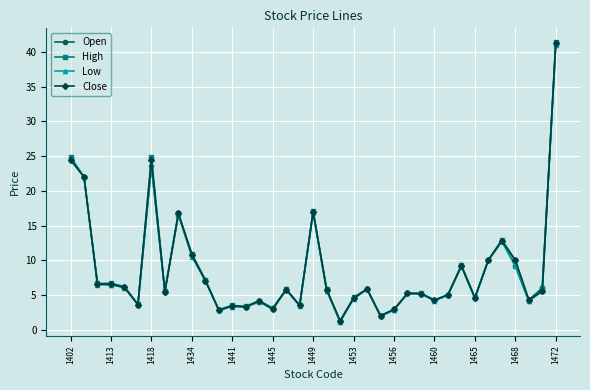

What is the maximum value for Low?

41.0